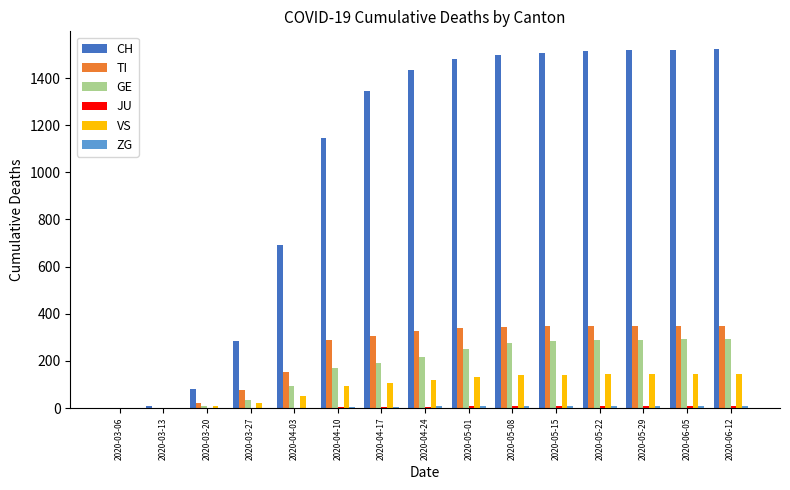

Which series changed the most between 2020-03-13 and 2020-05-29?

CH